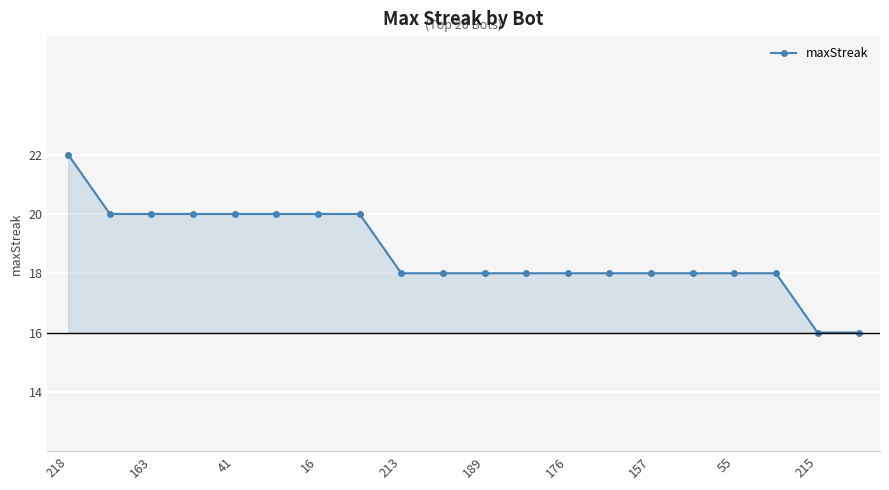

How many values are between 18 and 20?

17